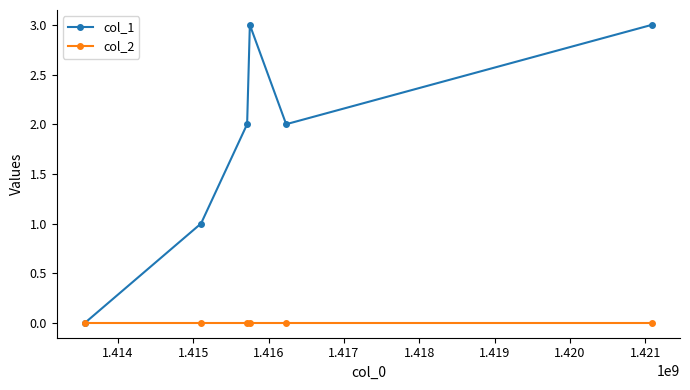

Reading right to left, extract all data points from this chart.

col_1: 3	2	3	2	1	0
col_2: 0	0	0	0	0	0